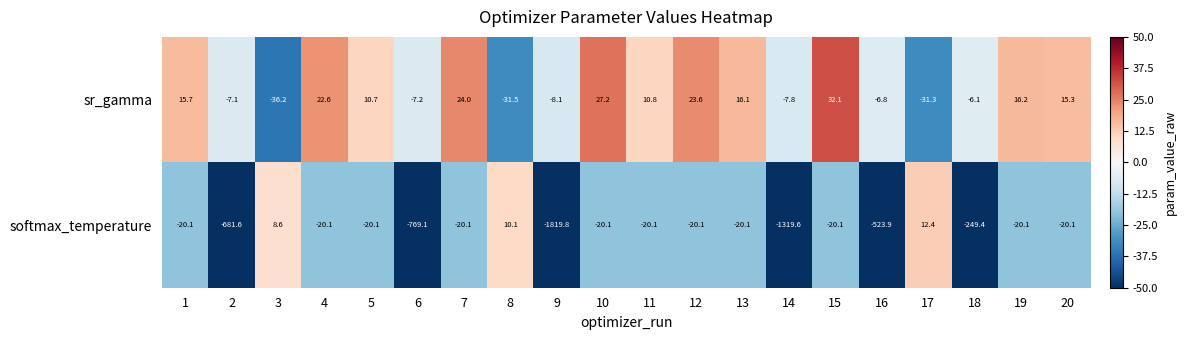

Which series has the widest spread of values?

softmax_temperature